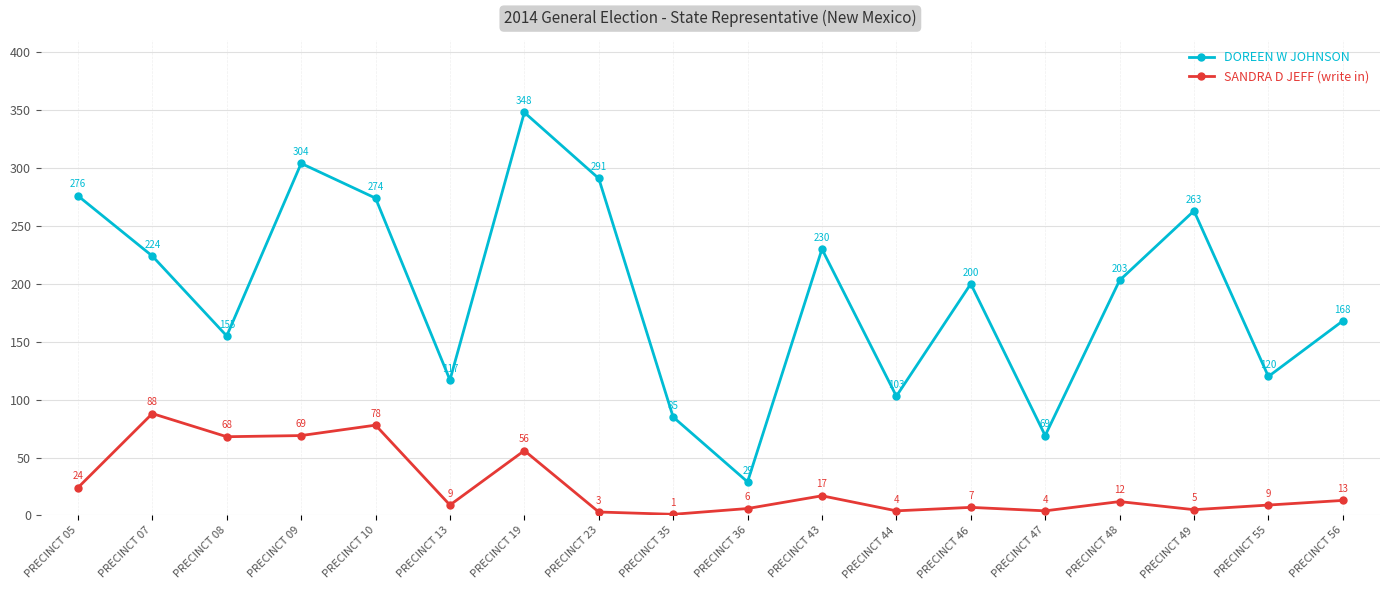

True or false: SANDRA D JEFF (write in) and DOREEN W JOHNSON cross at least once.

False